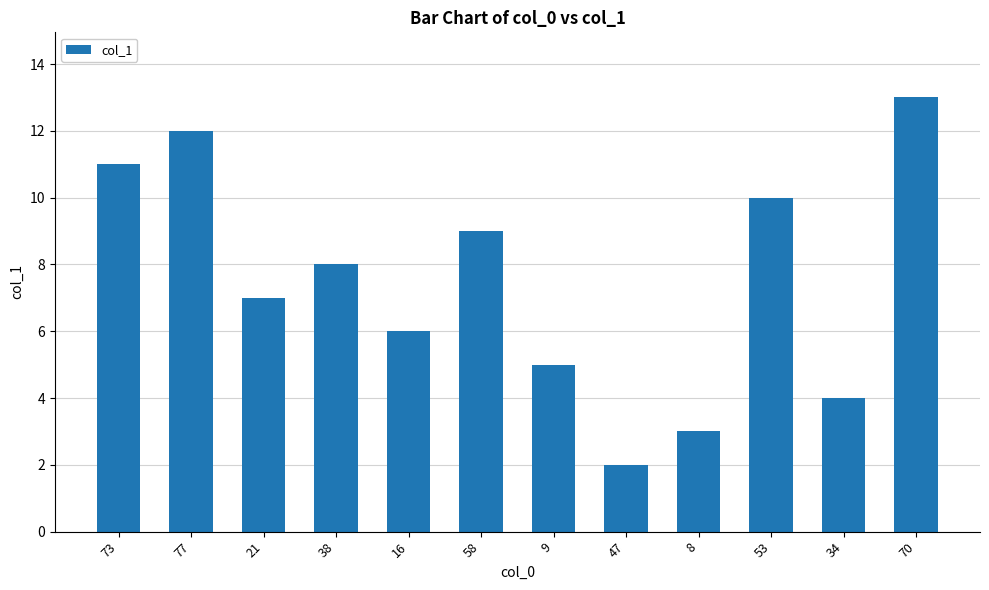

Rank the categories by value from highest to lowest.

70, 77, 73, 53, 58, 38, 21, 16, 9, 34, 8, 47